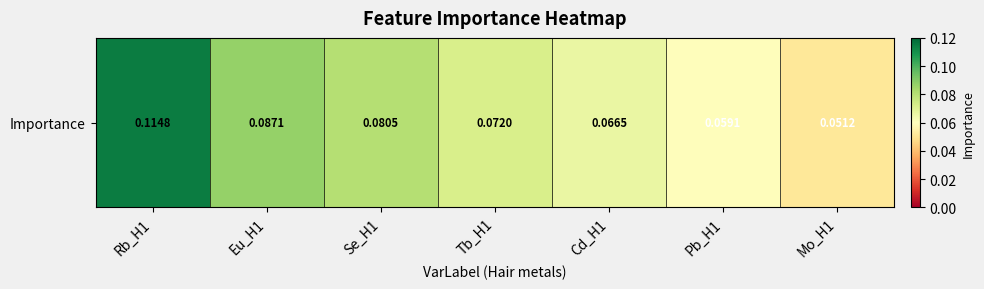

Which category has the highest value across all series?

Rb_H1